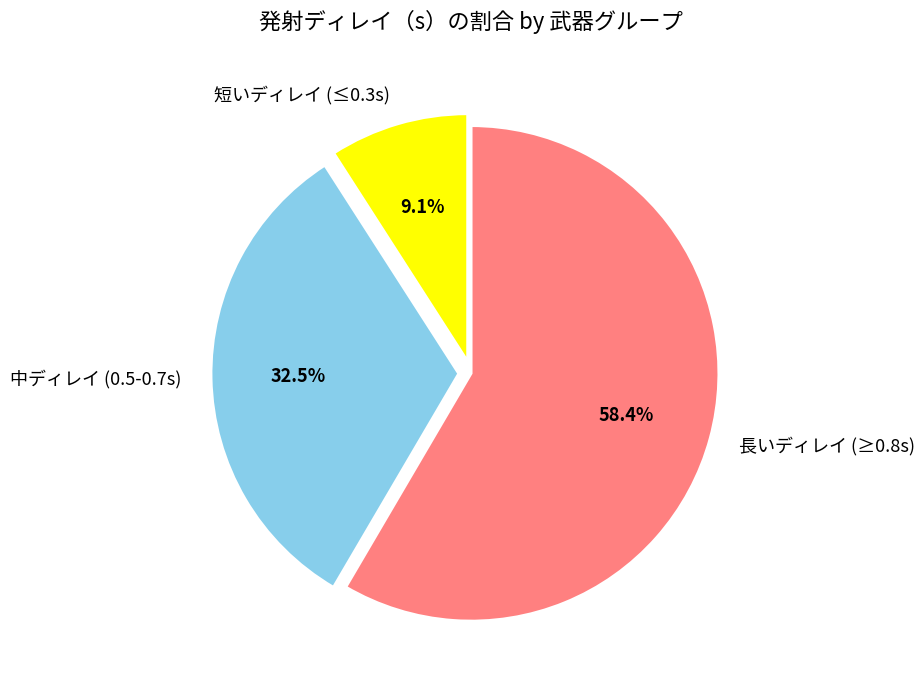

Which category has the biggest portion of the pie?

長いディレイ (≥0.8s)